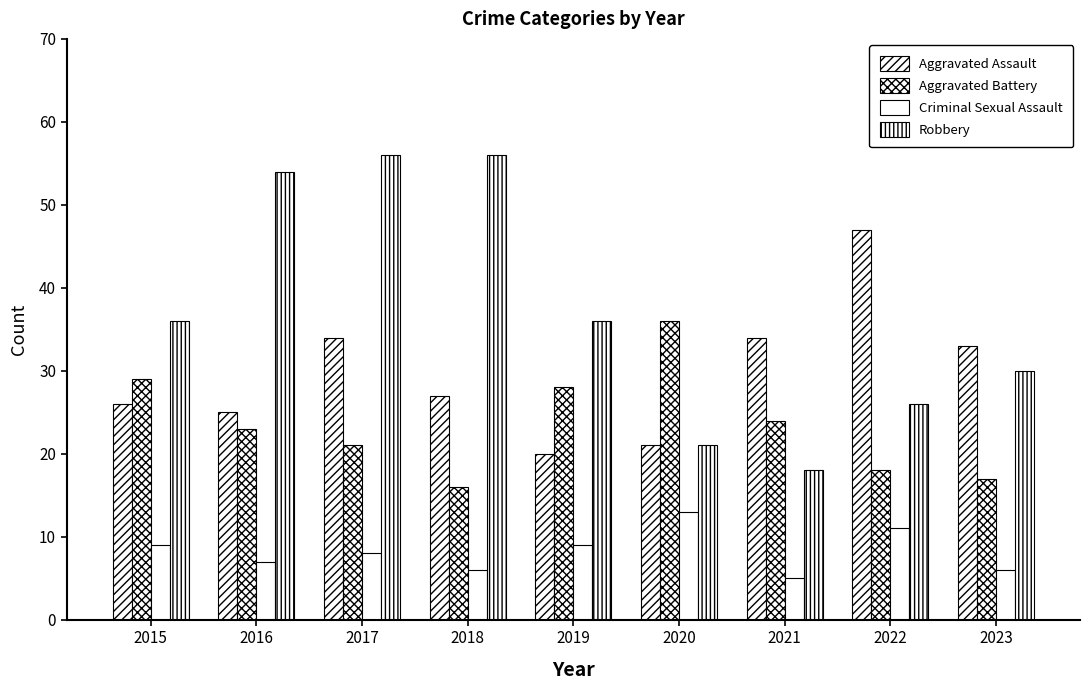

Reading right to left, extract all data points from this chart.

Aggravated Assault: 2023=33	2022=47	2021=34	2020=21	2019=20	2018=27	2017=34	2016=25	2015=26
Aggravated Battery: 2023=17	2022=18	2021=24	2020=36	2019=28	2018=16	2017=21	2016=23	2015=29
Criminal Sexual Assault: 2023=6	2022=11	2021=5	2020=13	2019=9	2018=6	2017=8	2016=7	2015=9
Robbery: 2023=30	2022=26	2021=18	2020=21	2019=36	2018=56	2017=56	2016=54	2015=36